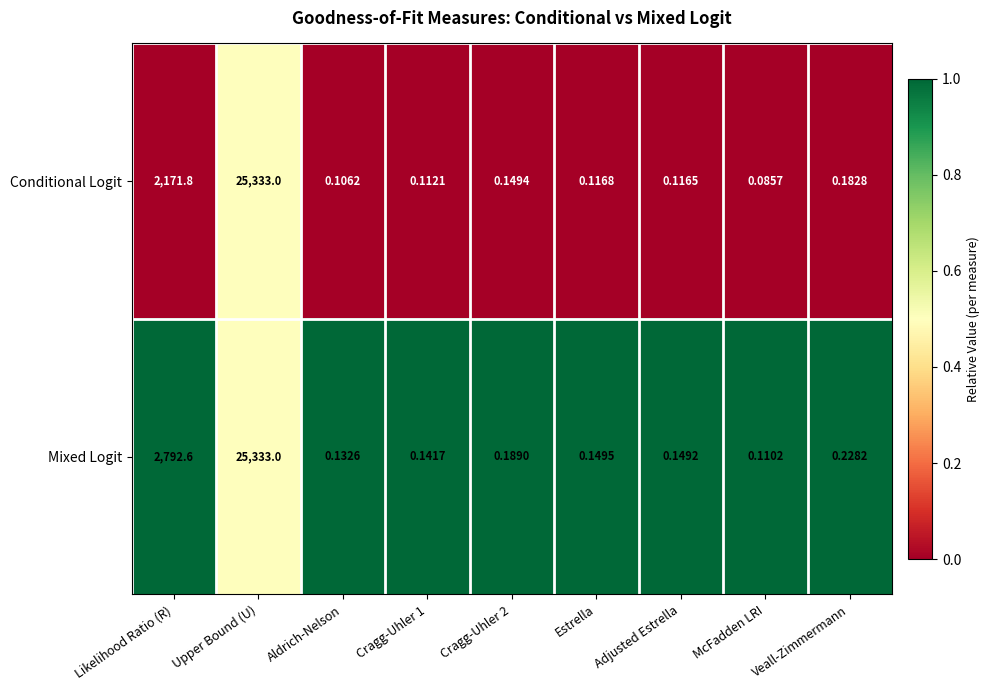

At which label is Mixed Logit closest to 12666?

Likelihood Ratio (R)